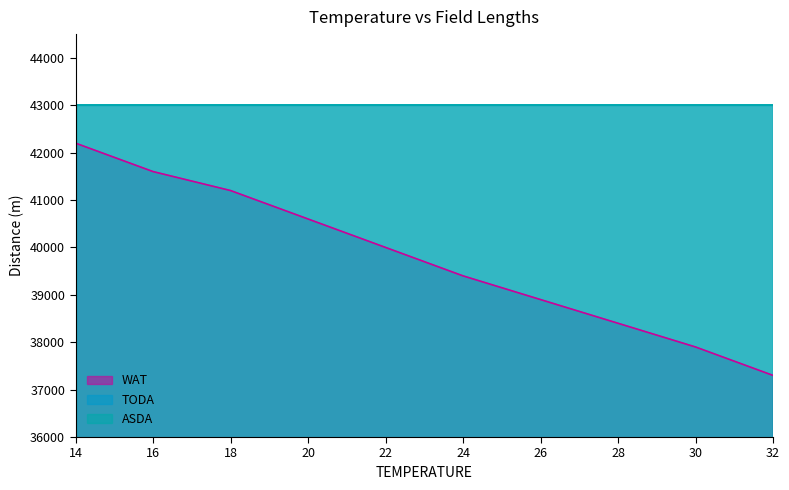

Is it true that TODA equals 62078 at 28?

False